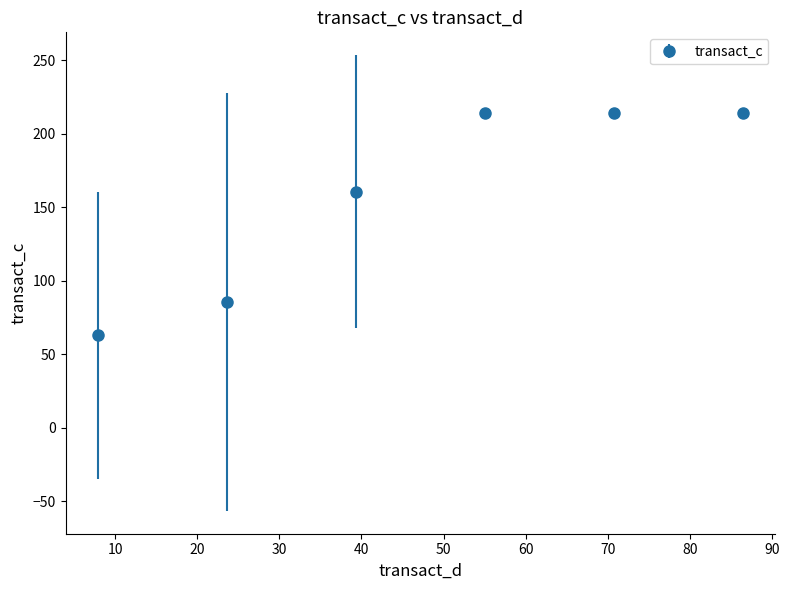

What is the value of the 4th point from the left?

214.3